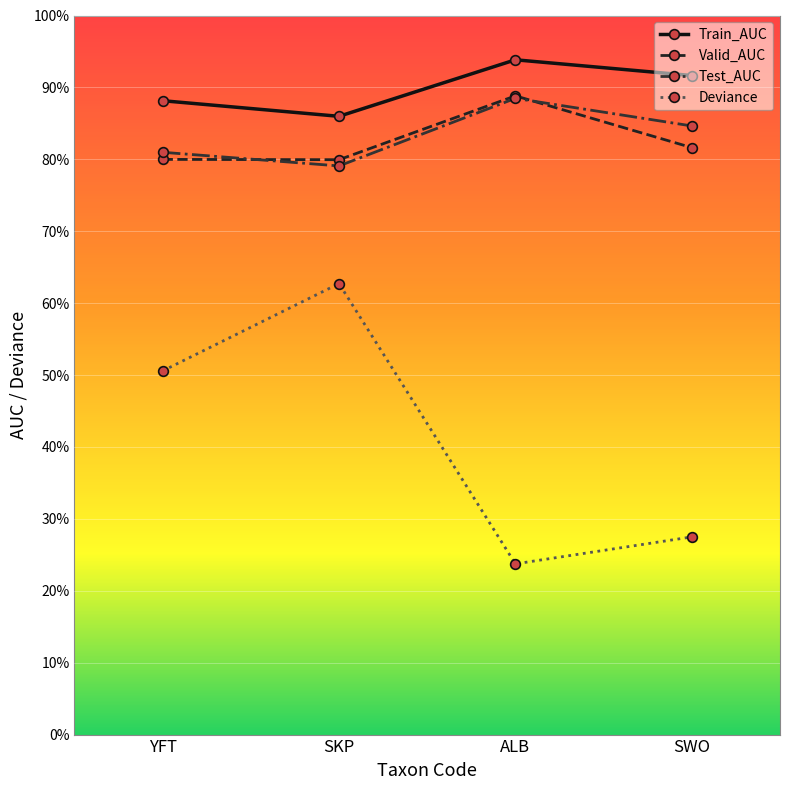

Does the chart have visible grid lines?

Yes